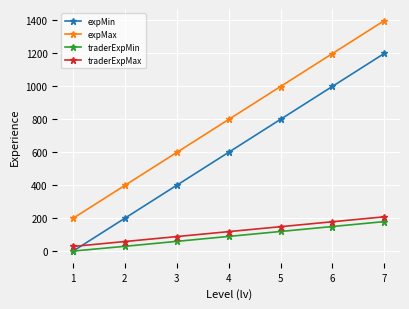

True or false: traderExpMax and traderExpMin cross at least once.

False